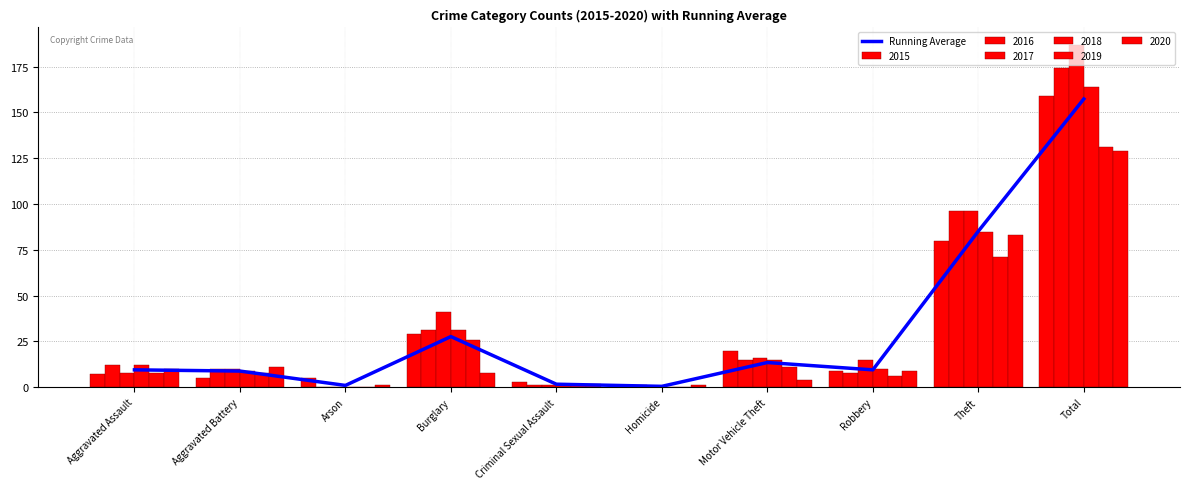

What is the average value?

31.5